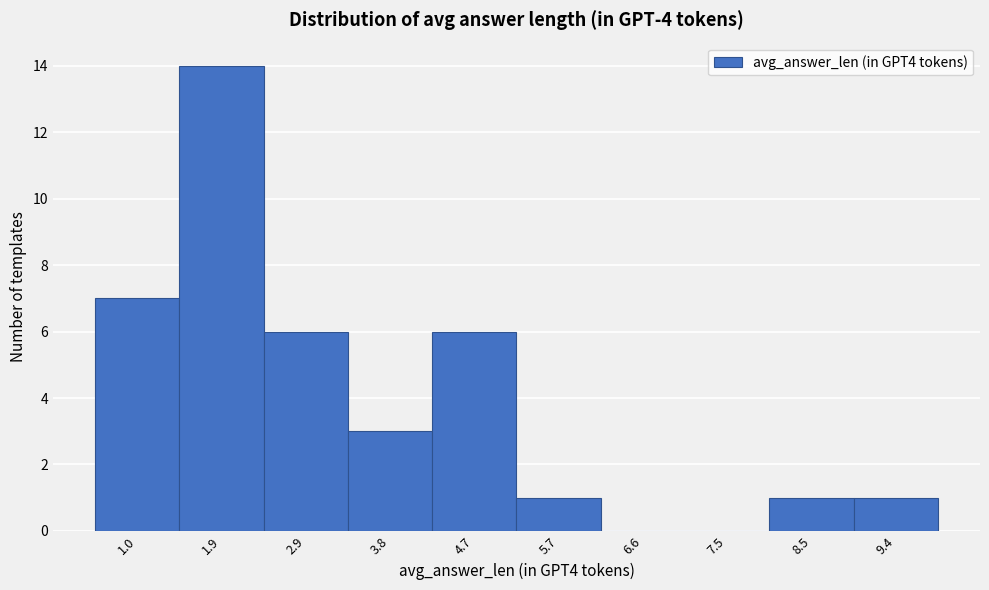

Reading left to right, extract all data points from this chart.

1.0=7	1.9=14	2.9=6	3.8=3	4.7=6	5.7=1	6.6=0	7.5=0	8.5=1	9.4=1